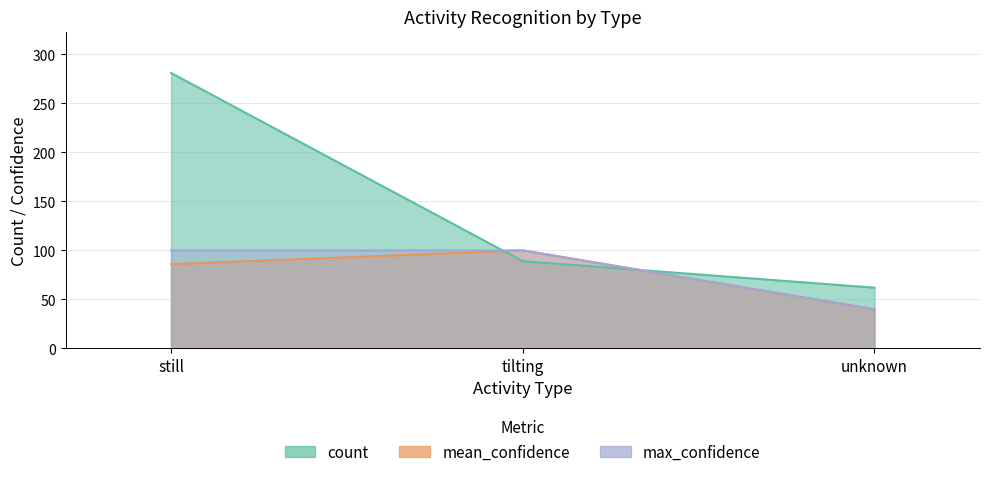

The value of mean_confidence at tilting is 131. True or false?

False